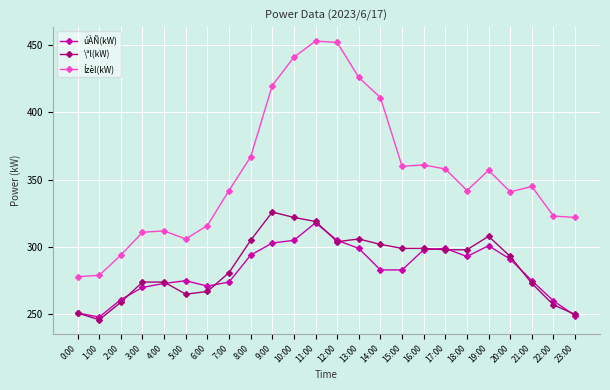

Is it true that \ªl(kW) equals 267 at 6:00?

True